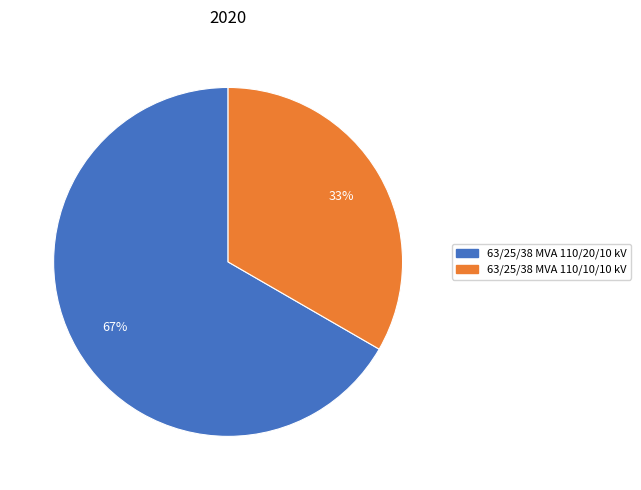

What is the ratio of the value at 63/25/38 MVA 110/20/10 kV to the value at 63/25/38 MVA 110/10/10 kV?

2.0